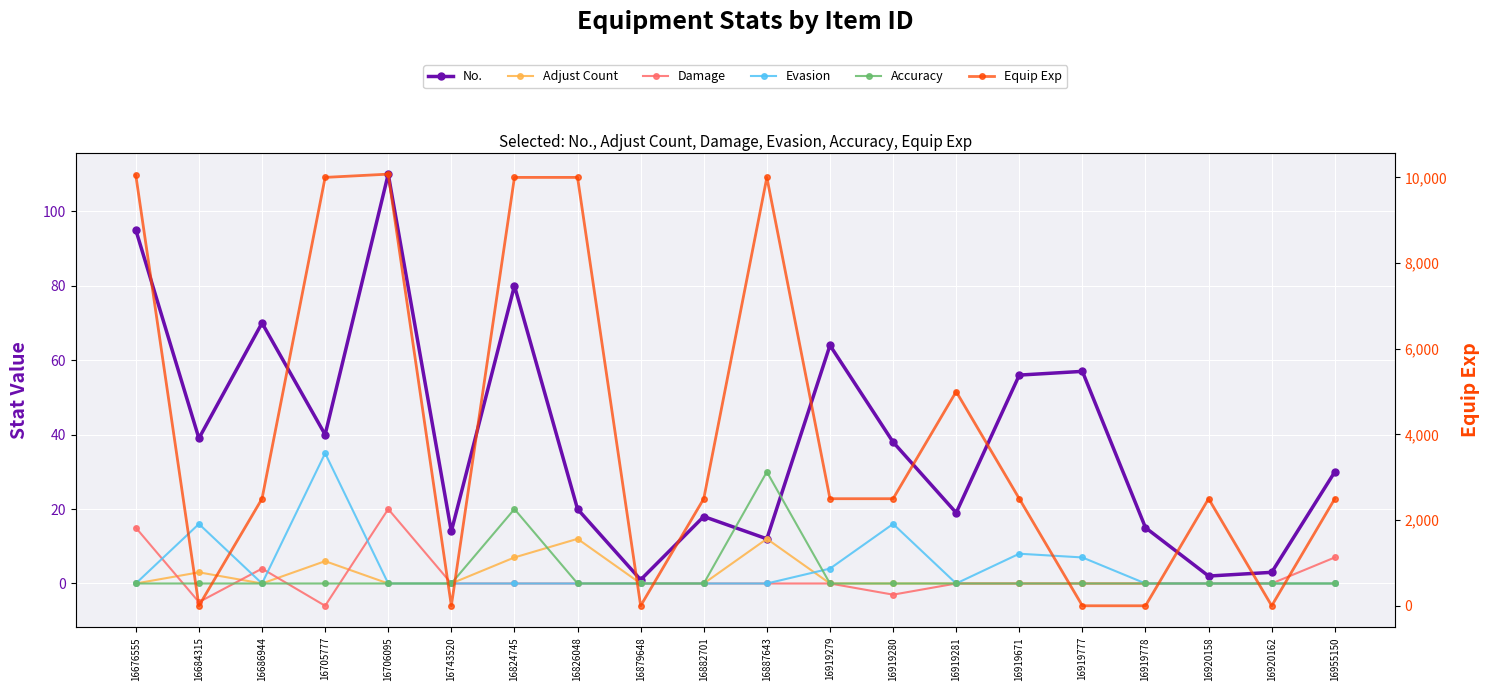

At which category is the sum across all series the highest?

16706095